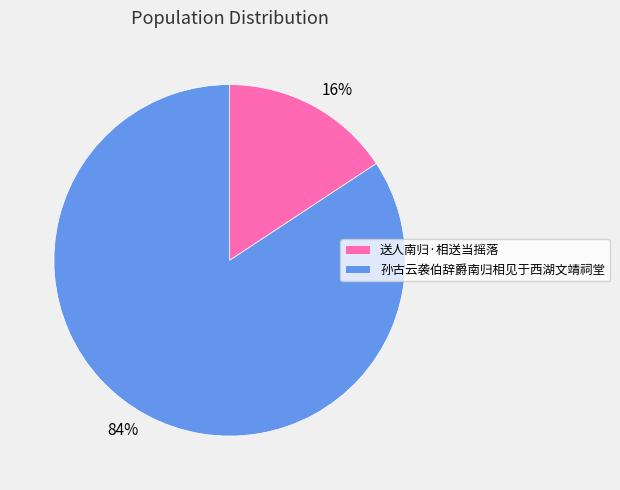

Rank the categories by value from lowest to highest.

送人南归·相送当摇落, 孙古云袭伯辞爵南归相见于西湖文靖祠堂